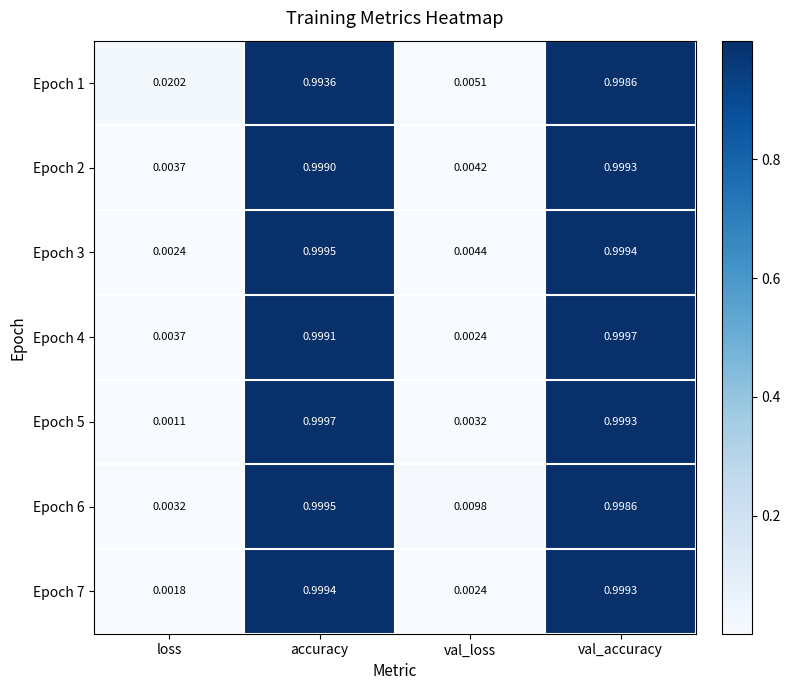

At which category is the sum across all series the highest?

val_accuracy